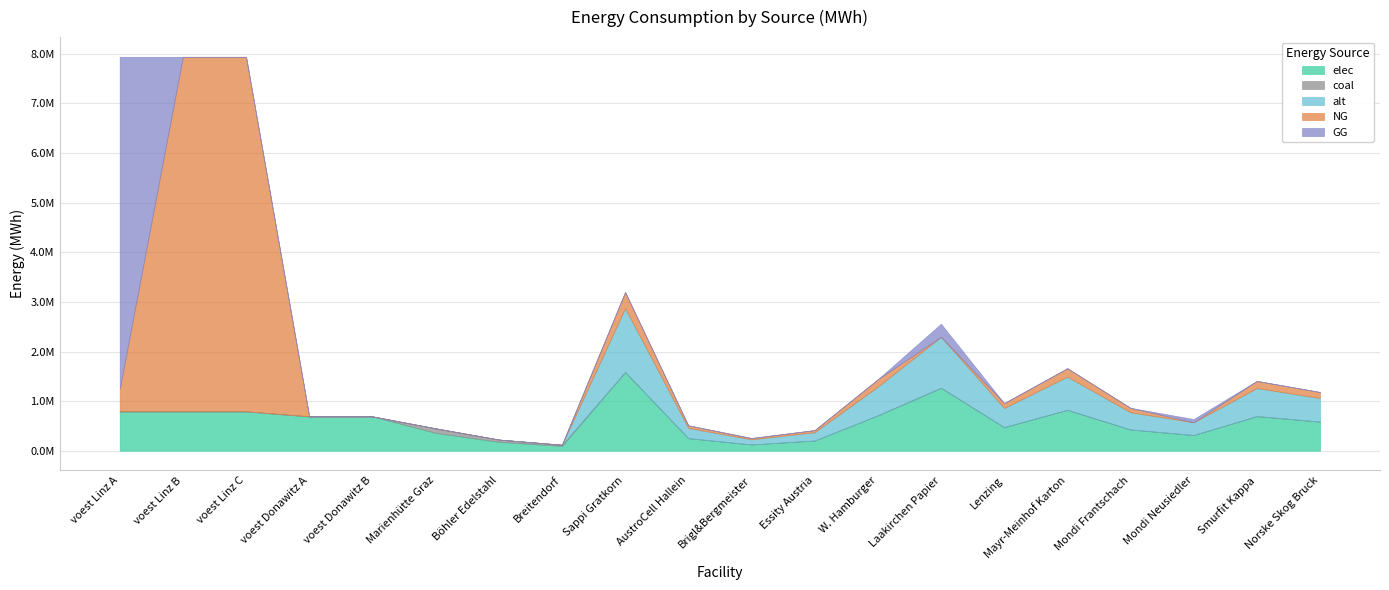

How many data points does each series have?

20